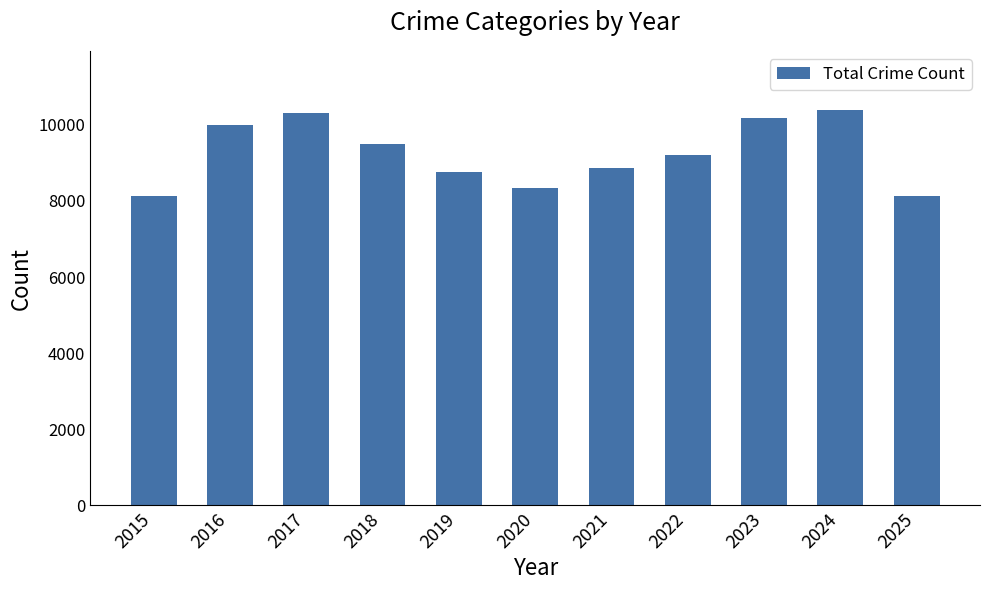

What is the change in value from 2017 to 2025?

-2192